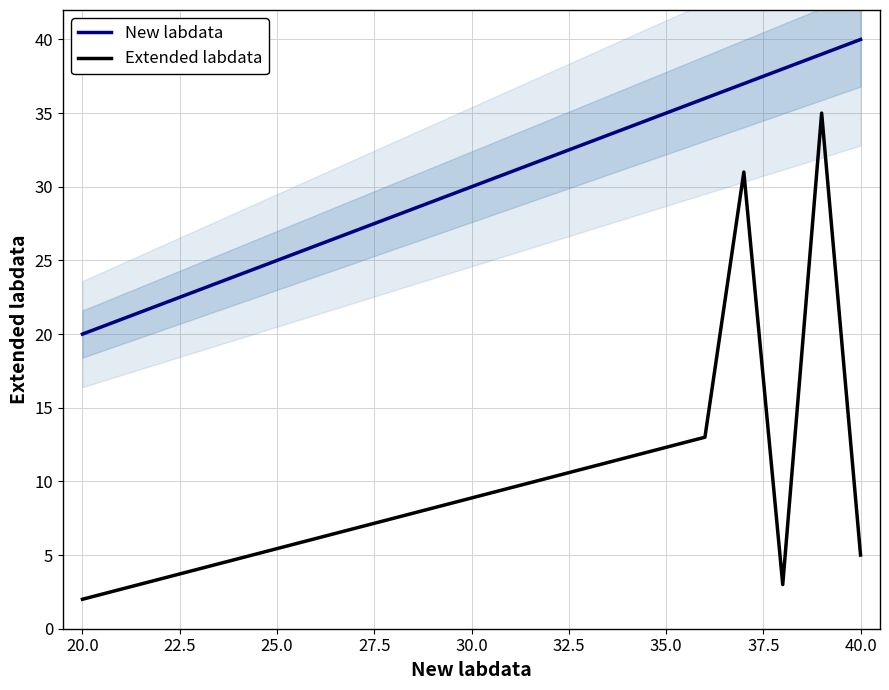

What is the maximum value shown in the chart?

40